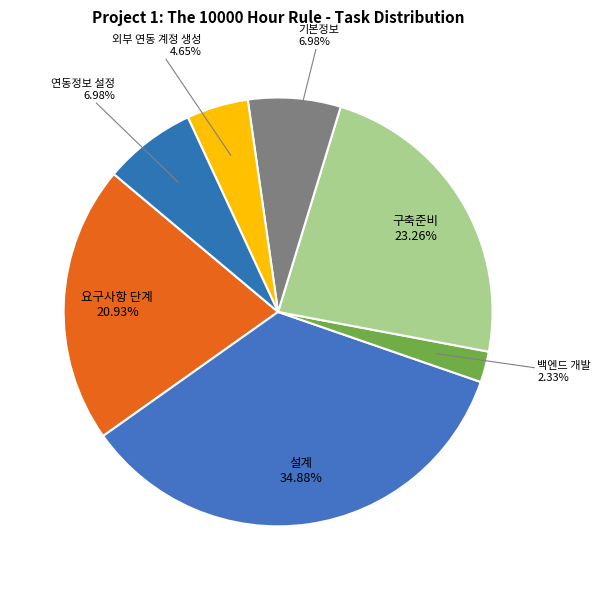

Which slice is the largest?

설계